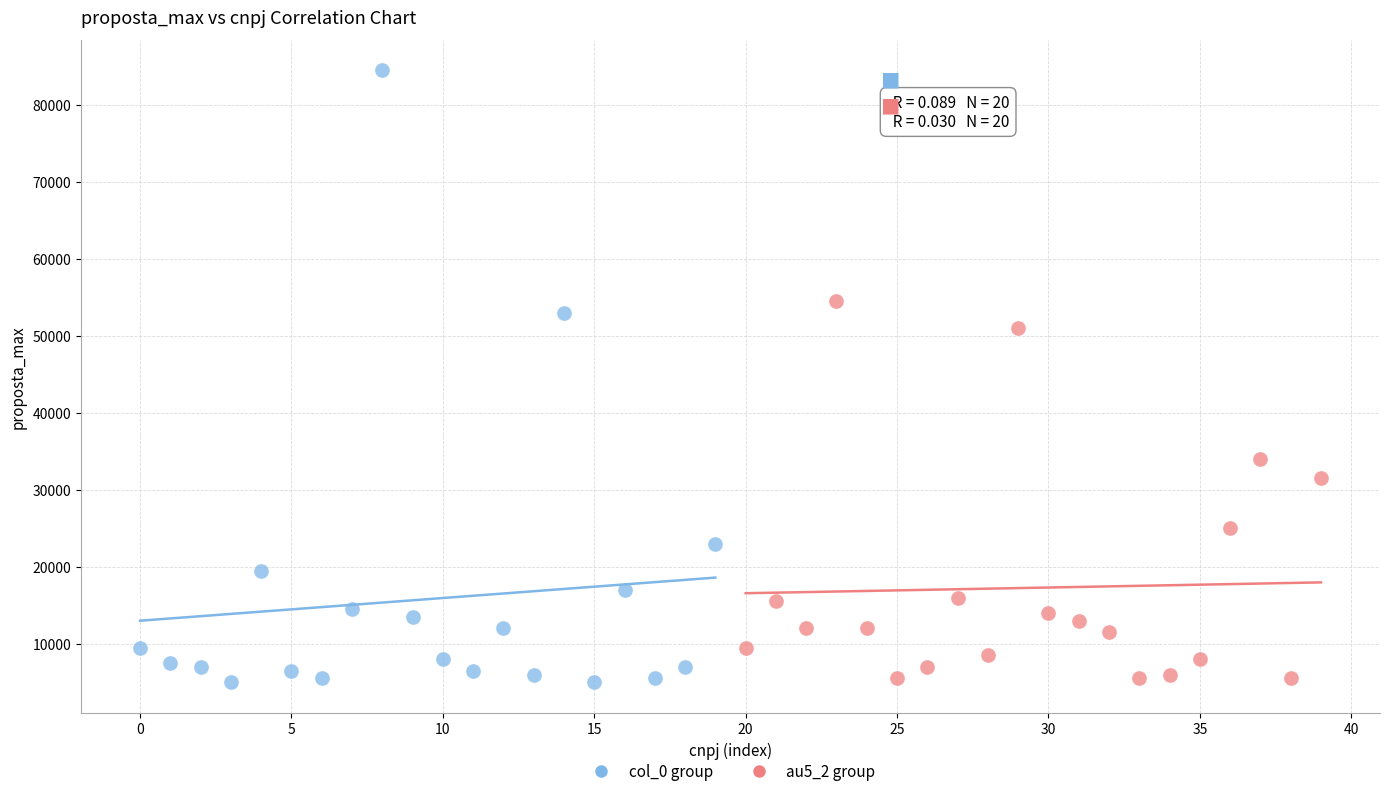

Which series contains the highest Y value?

col_0 group